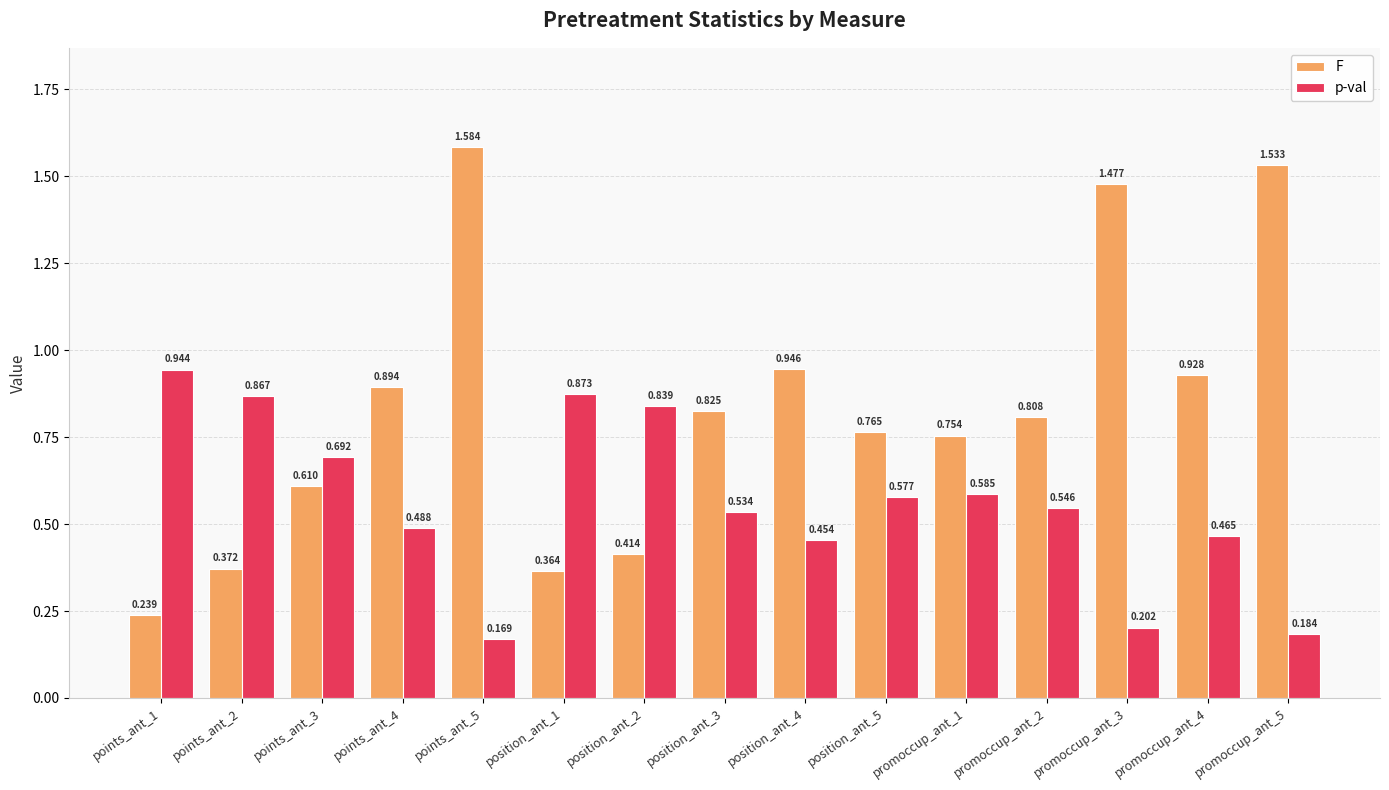

Which series has the largest total across all categories?

F